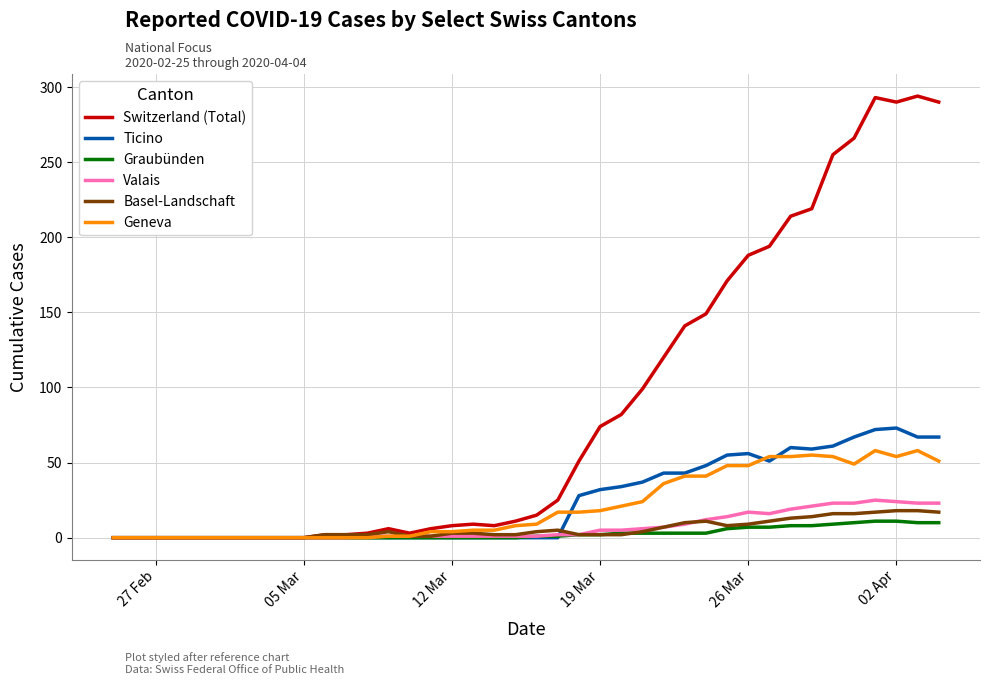

What is the maximum value shown in the chart?

294